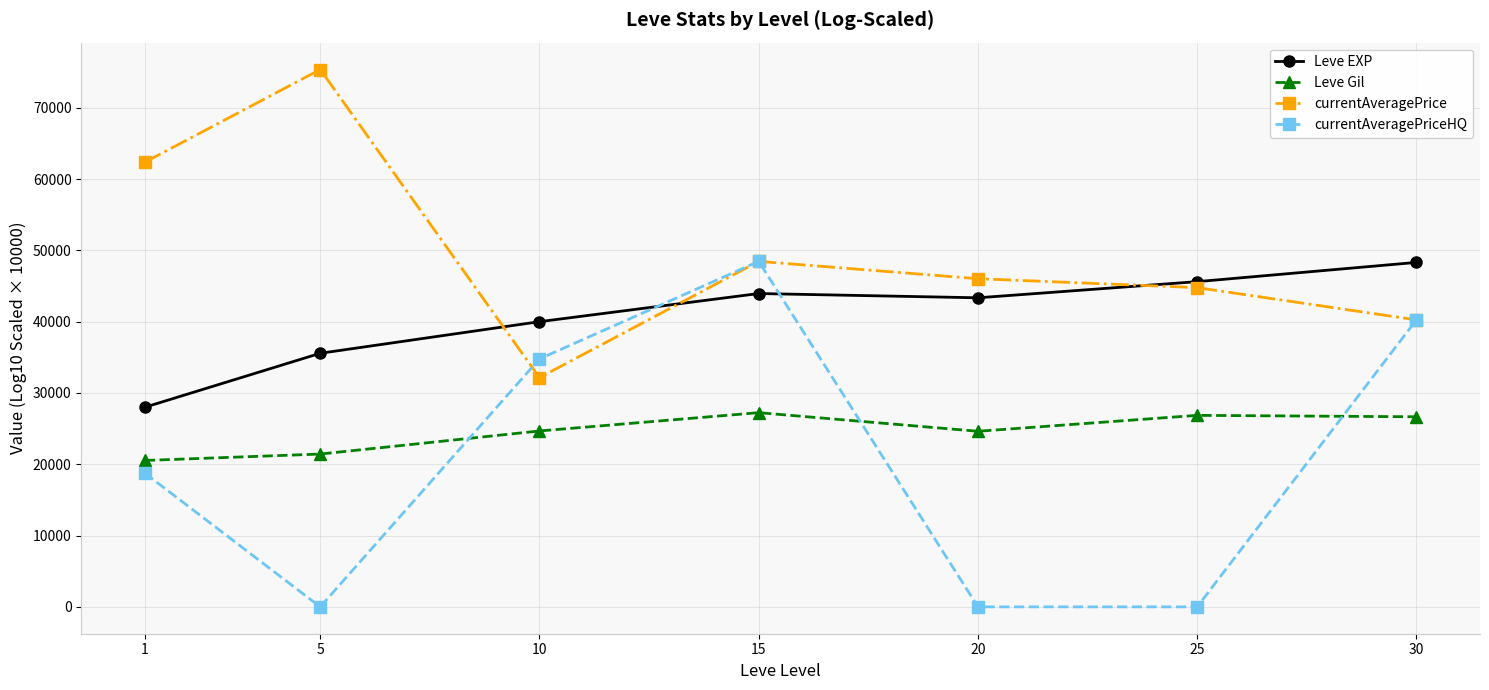

How many interior local valleys does the currentAveragePrice series have?

1